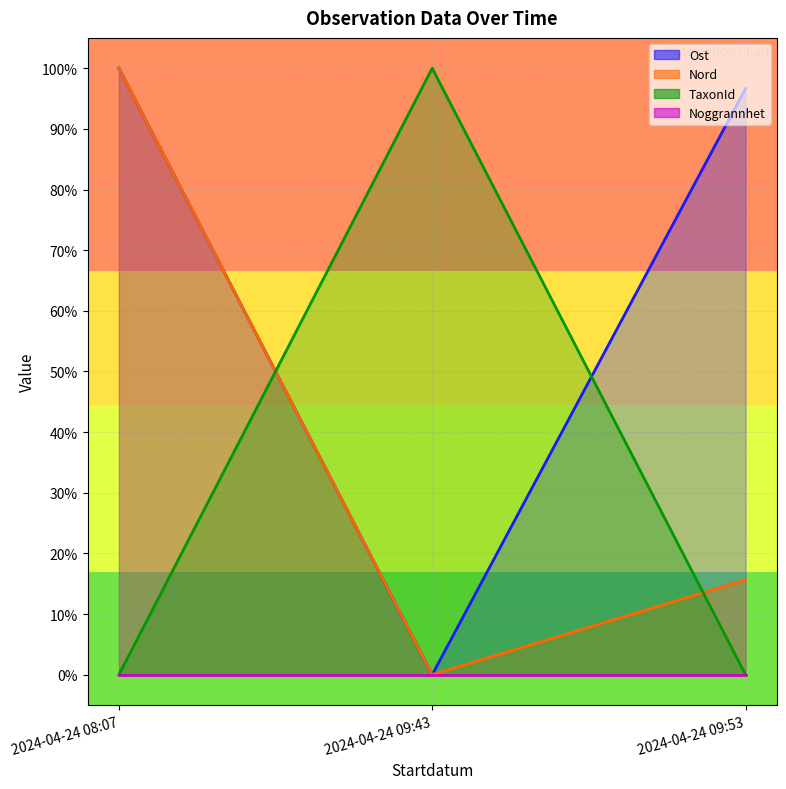

Does the chart have visible grid lines?

Yes